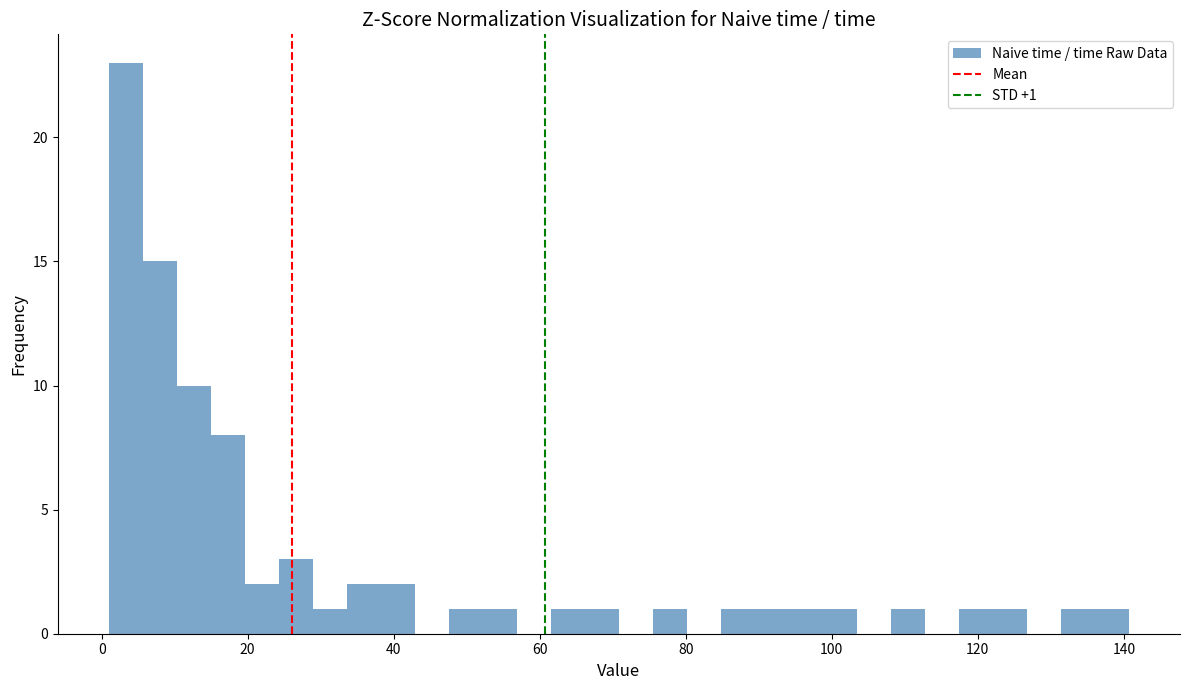

Around what value on the x-axis is the tallest bar? Give the approximate position of its centre, as read against the axis.

4